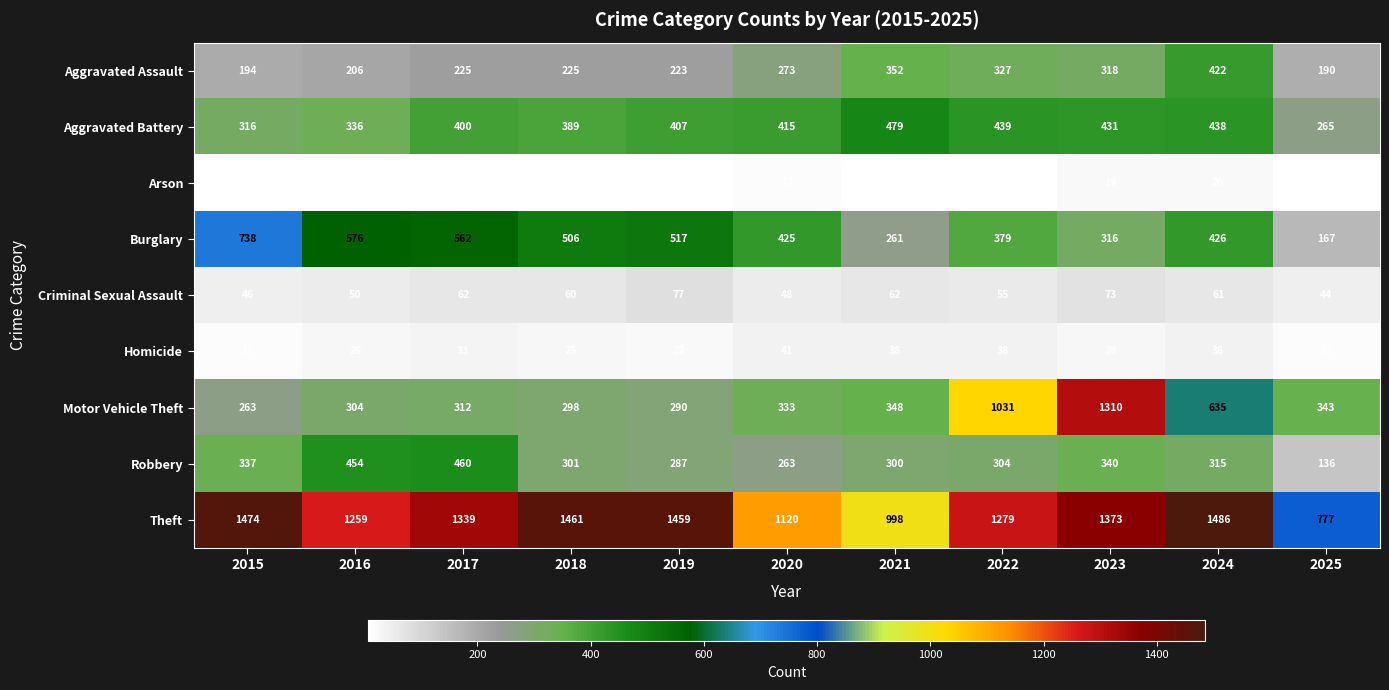

At how many categories does at least one series exceed 1423?

4